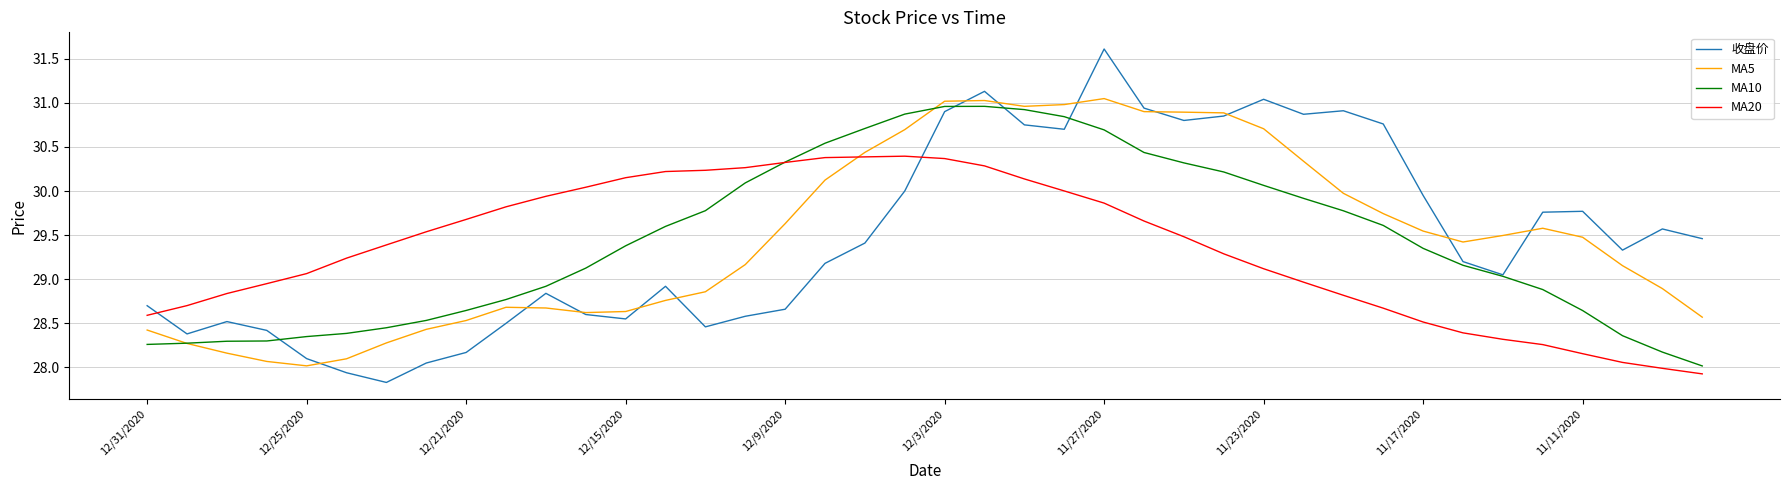

Which series ends up on top after the final intersection of 收盘价 and MA20?

收盘价